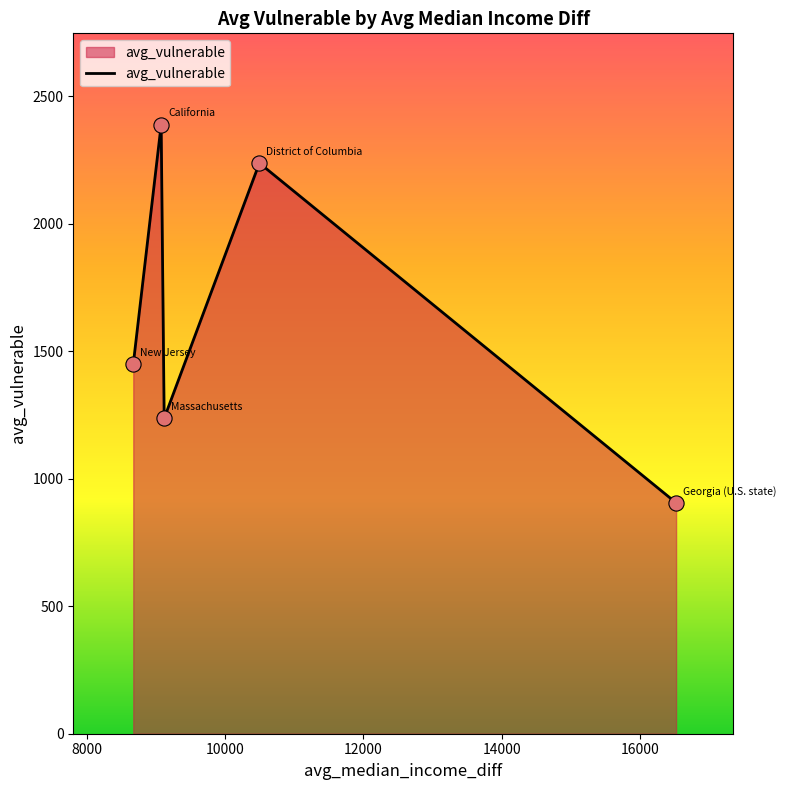

What is the greatest value displayed?

2387.7